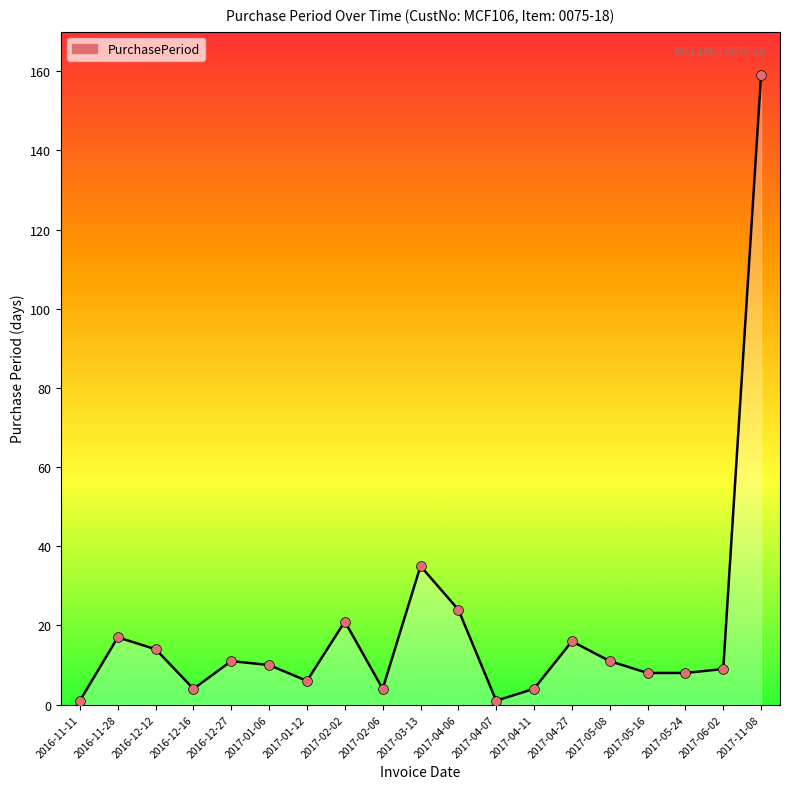

Which has a higher value, 2017-02-06 or 2017-04-06?

2017-04-06